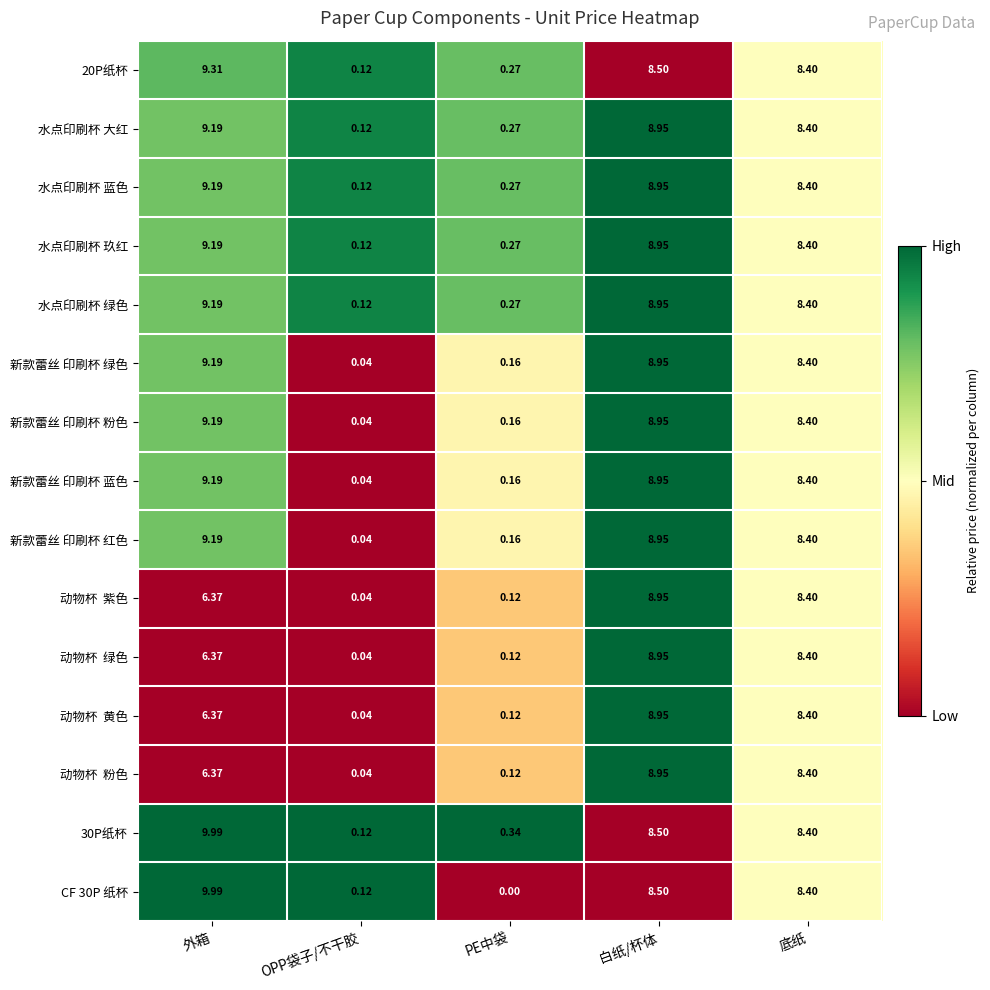

Where is 新款蕾丝 印刷杯 蓝色 nearest to the value 4?

PE中袋